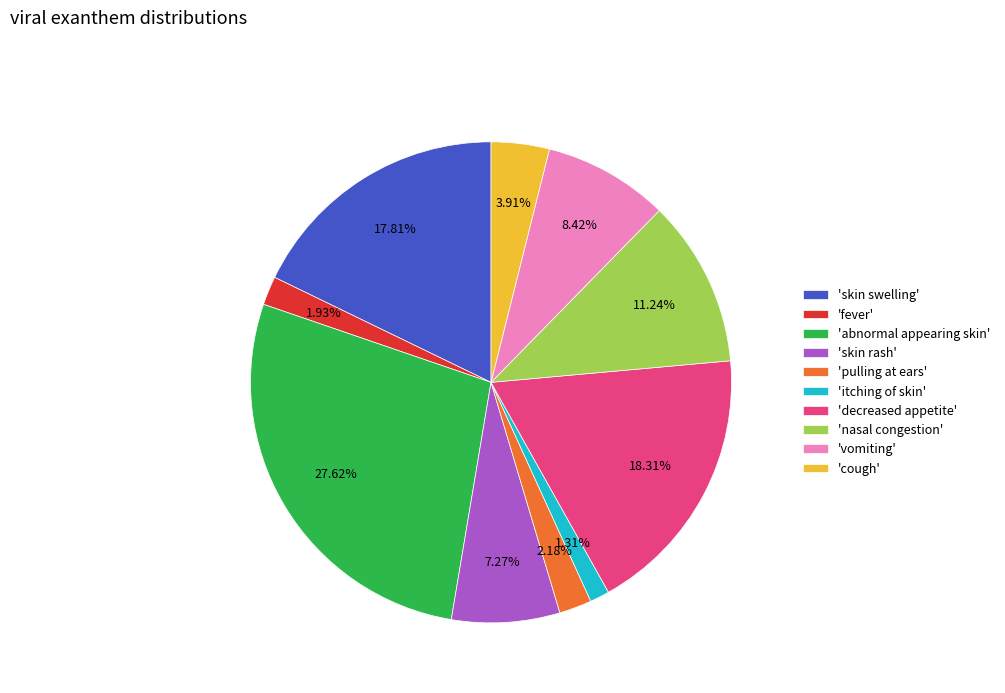

Which slice is the largest?

'abnormal appearing skin'